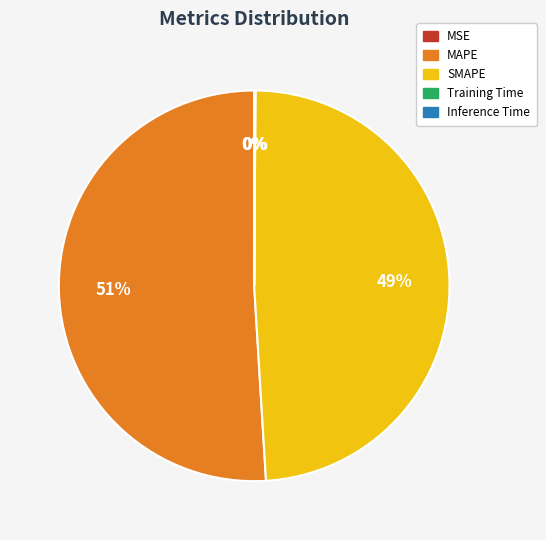

True or false: SMAPE accounts for 38% of the total.

False